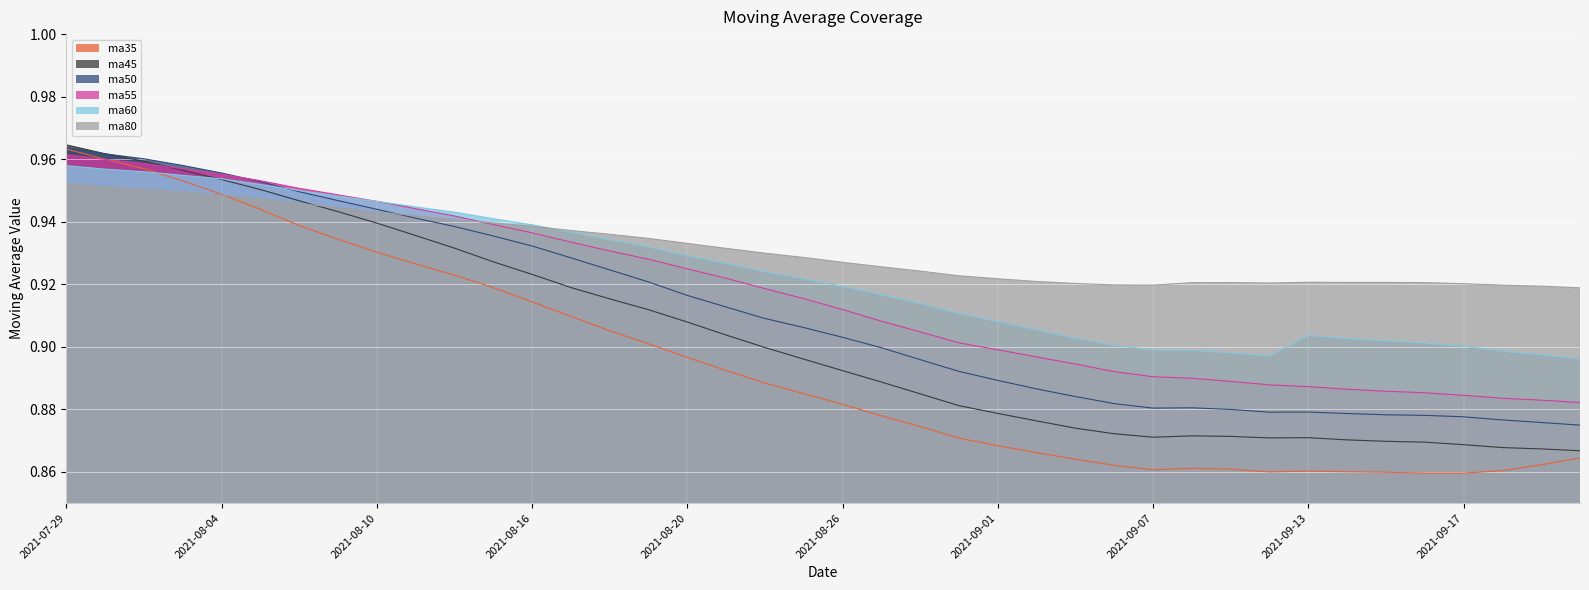

What is the total value across all series at 2021-08-10?

5.6